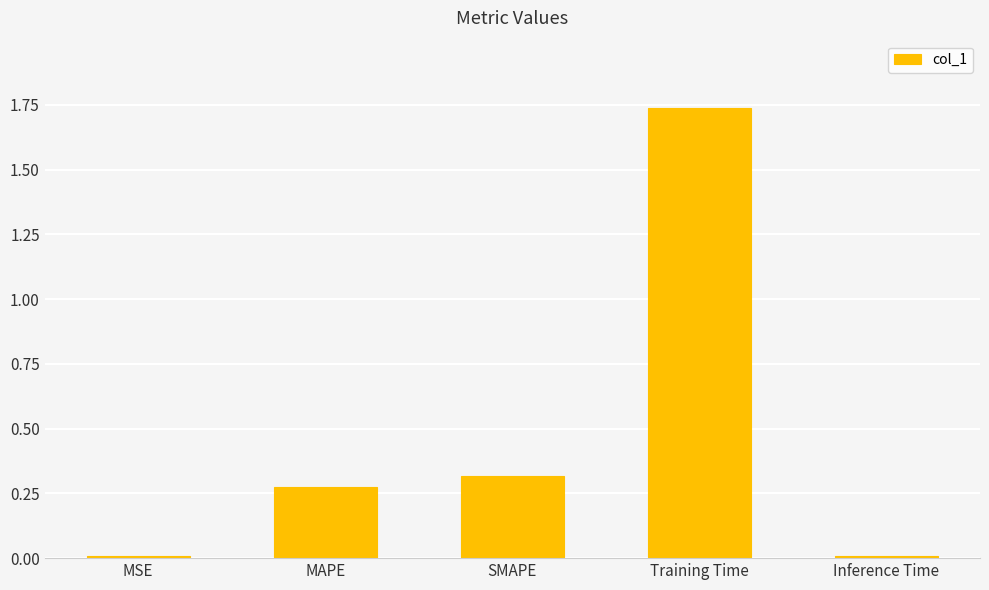

The chart shows a value of 0.4 at SMAPE. True or false?

False